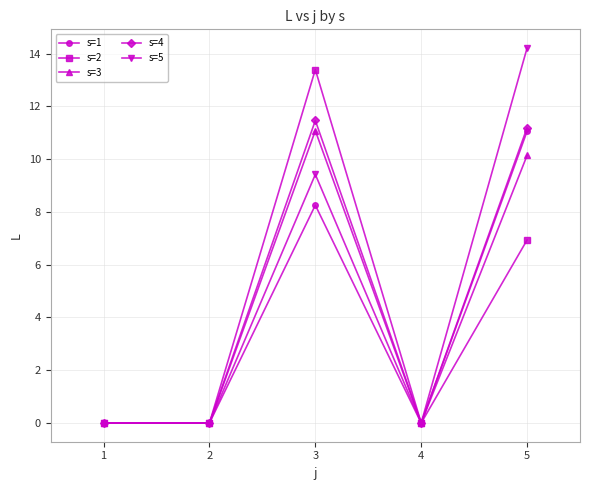

What value does the s=5 series have at 5?

14.2